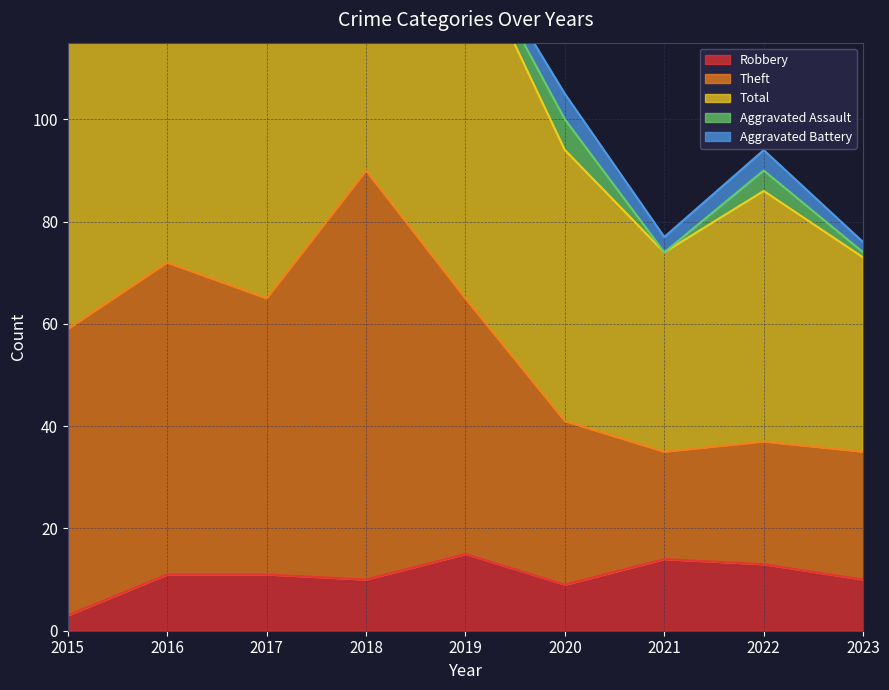

What is the spread (max minus min) of values at 2021?

63